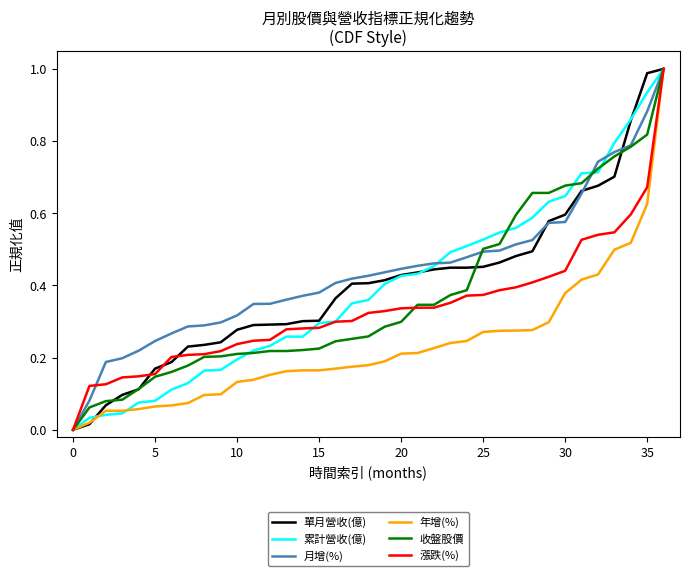

True or false: 月增(%) and 漲跌(%) cross at least once.

True